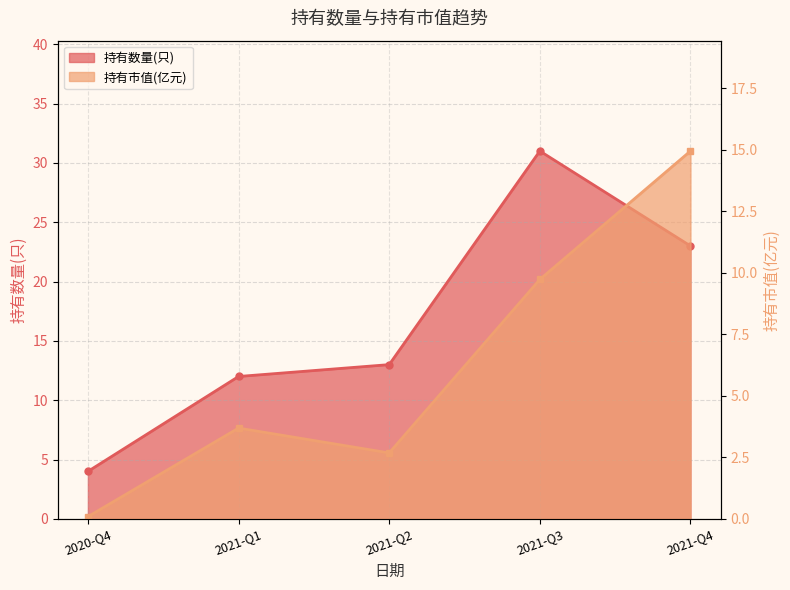

Is it true that 持有数量(只) equals 12.0 at 2021-Q1?

True